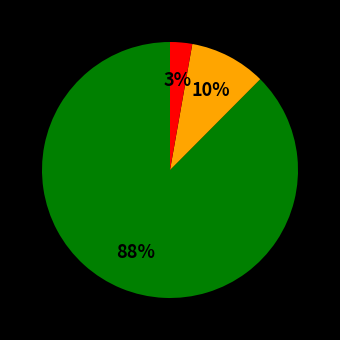

Count the number of slices in the pie.

3